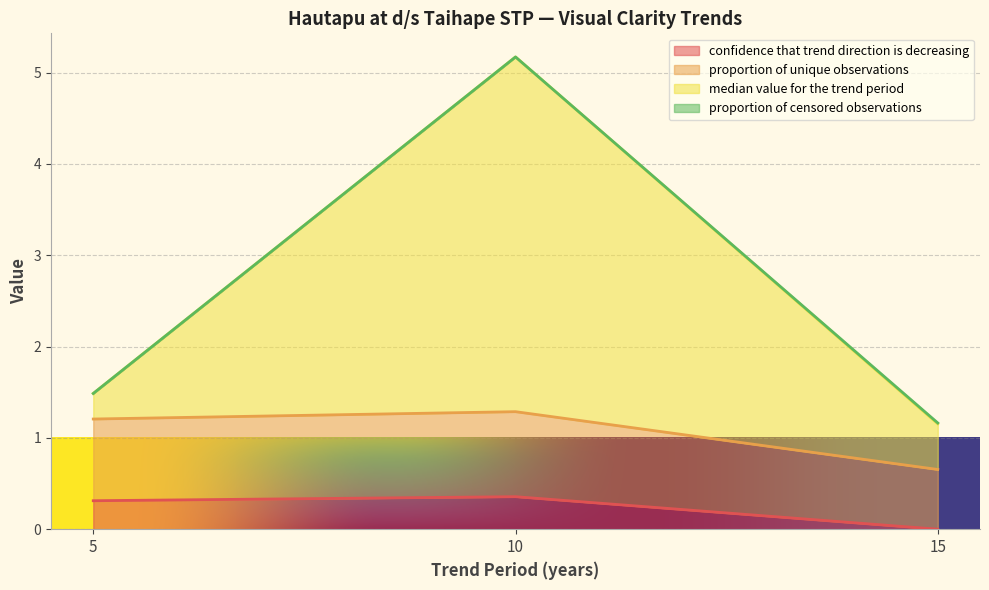

Reading left to right, transcribe all the data shown in this chart.

confidence that trend direction is decreasing: 5=0.3	10=0.4	15=0.0
proportion of unique observations: 5=1.2	10=1.3	15=0.7
median value for the trend period: 5=1.5	10=5.2	15=1.2